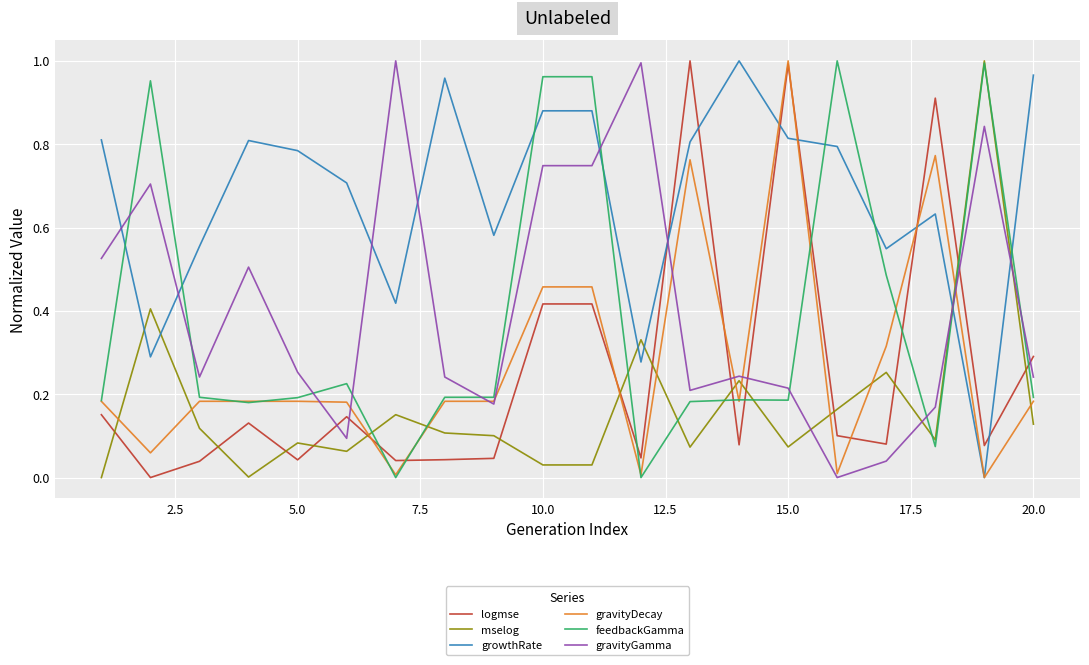

True or false: logmse and gravityGamma cross at least once.

True